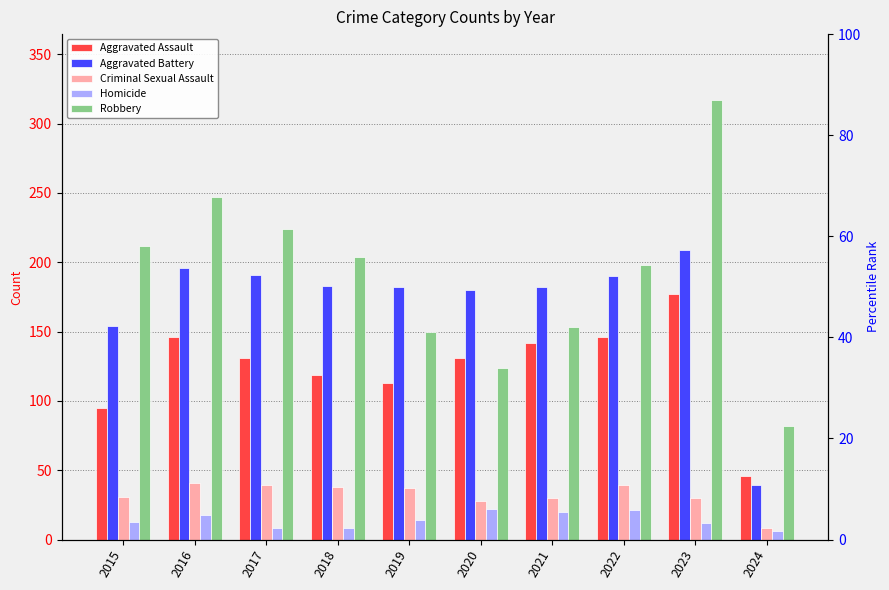

What is the difference between the maximum and minimum values in the Homicide series?

16